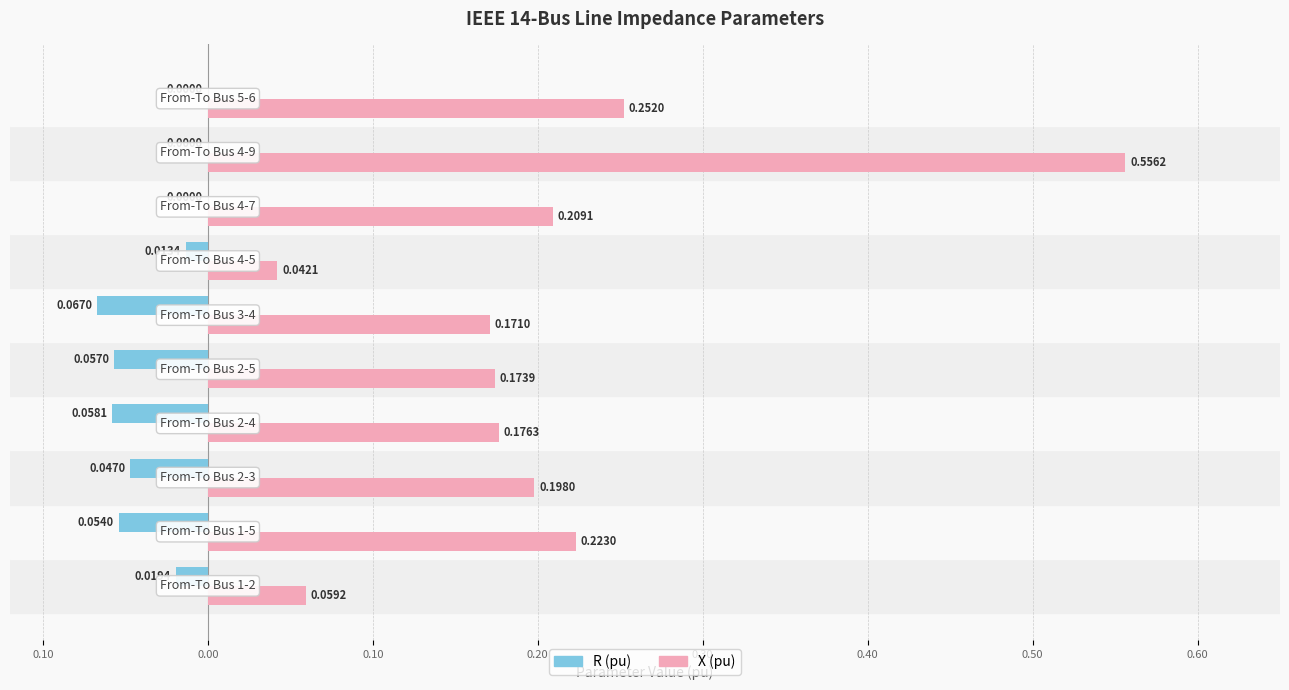

What are all the series names shown in the legend?

R (pu), X (pu)